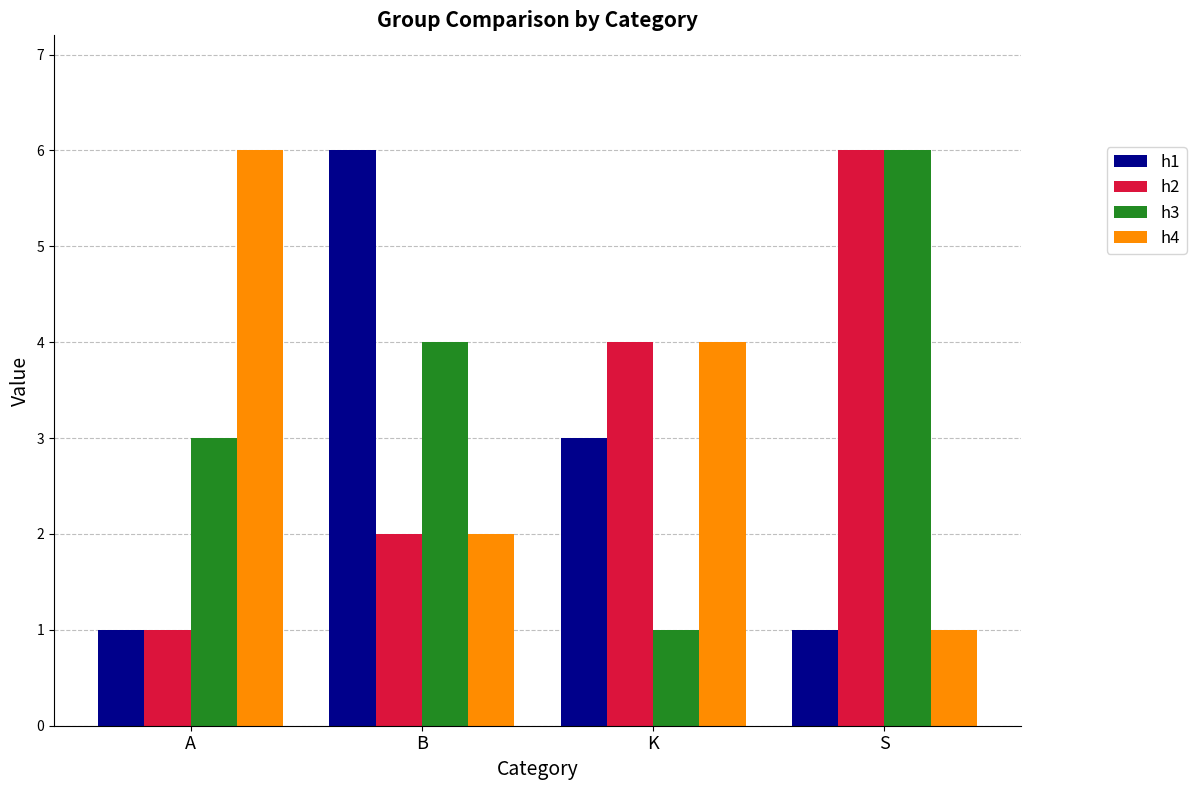

What is the label of the 3rd bar from the right?

B